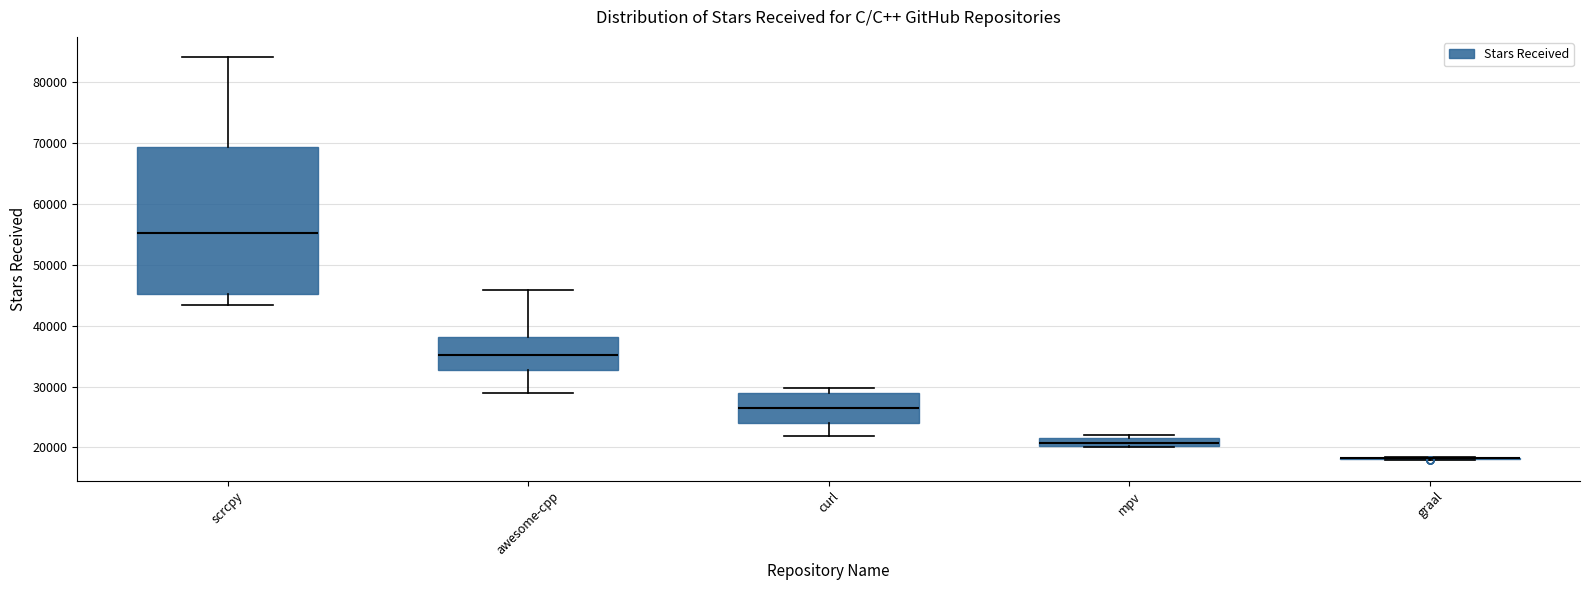

Where is the upper edge of the box for awesome-cpp on the y-axis? The values are not printed on the chart, so give them approximately, as read against the axis.

38000